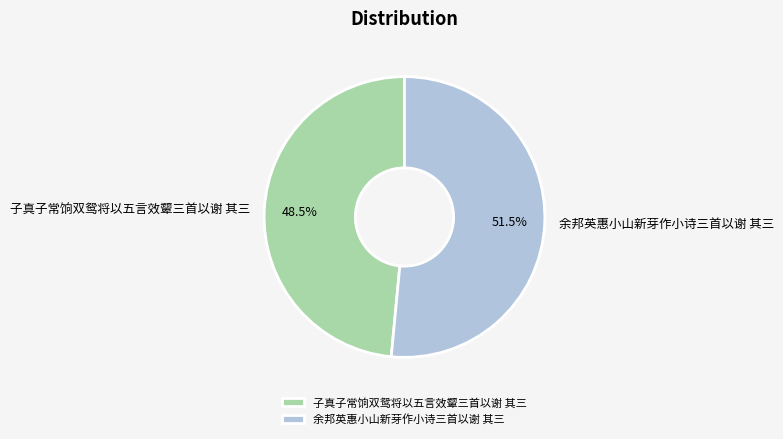

What percentage is NOT represented by 子真子常饷双鸳将以五言效颦三首以谢 其三?

51.5%